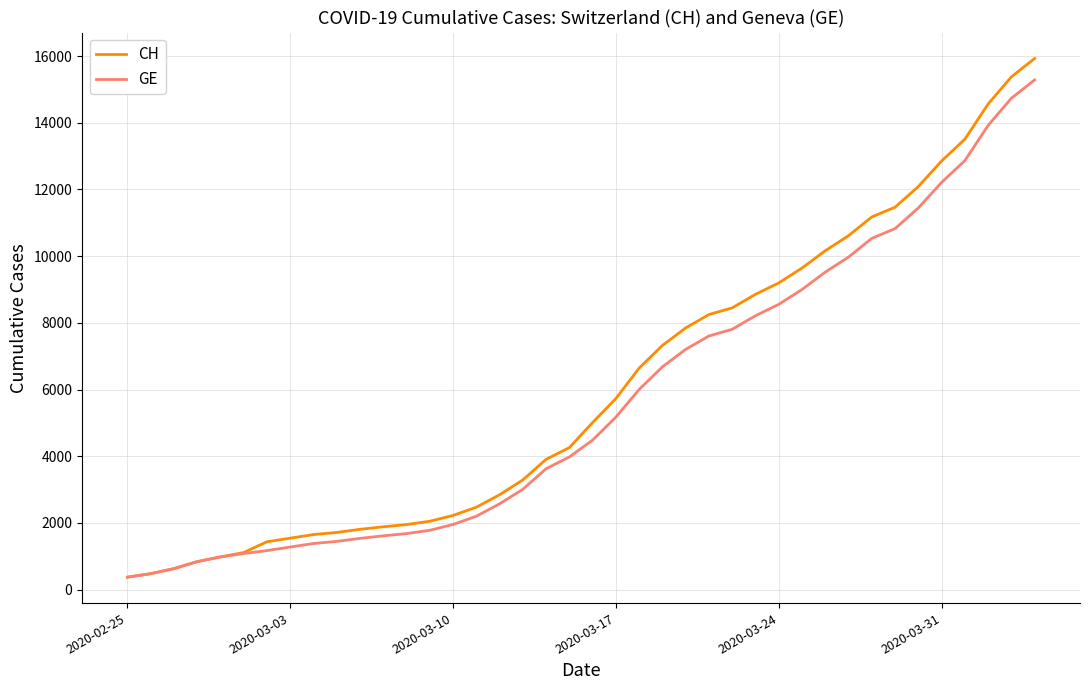

Which series has the largest range (max minus min)?

CH